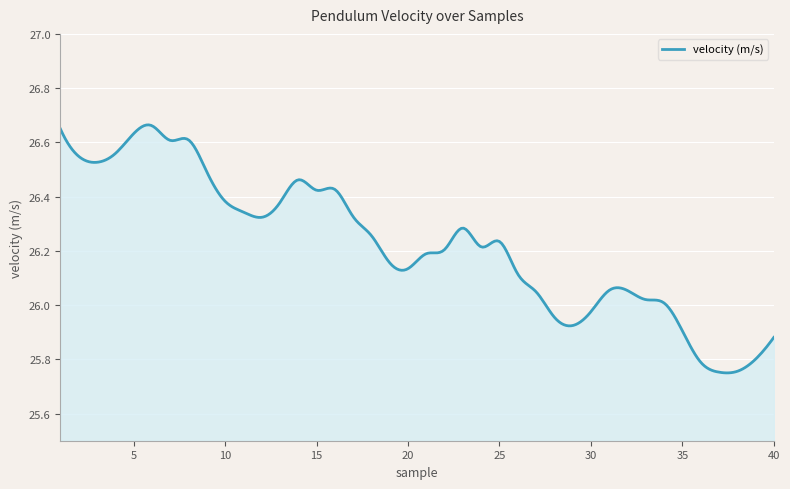

Count the number of categories in the chart.

300